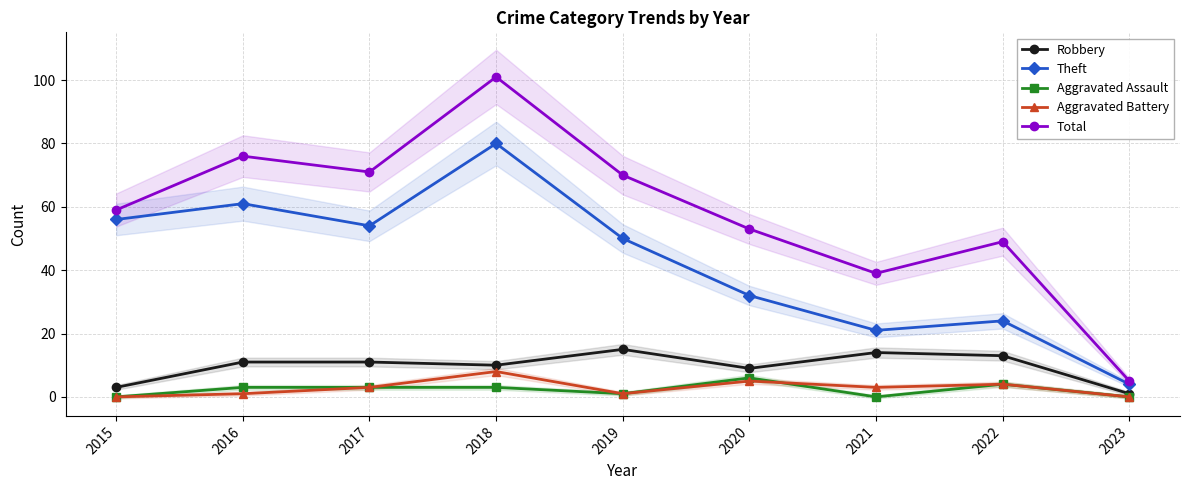

Reading left to right, what are all the values shown in this chart?

Robbery: 2015=3	2016=11	2017=11	2018=10	2019=15	2020=9	2021=14	2022=13	2023=1
Theft: 2015=56	2016=61	2017=54	2018=80	2019=50	2020=32	2021=21	2022=24	2023=4
Aggravated Assault: 2015=0	2016=3	2017=3	2018=3	2019=1	2020=6	2021=0	2022=4	2023=0
Aggravated Battery: 2015=0	2016=1	2017=3	2018=8	2019=1	2020=5	2021=3	2022=4	2023=0
Total: 2015=59	2016=76	2017=71	2018=101	2019=70	2020=53	2021=39	2022=49	2023=5